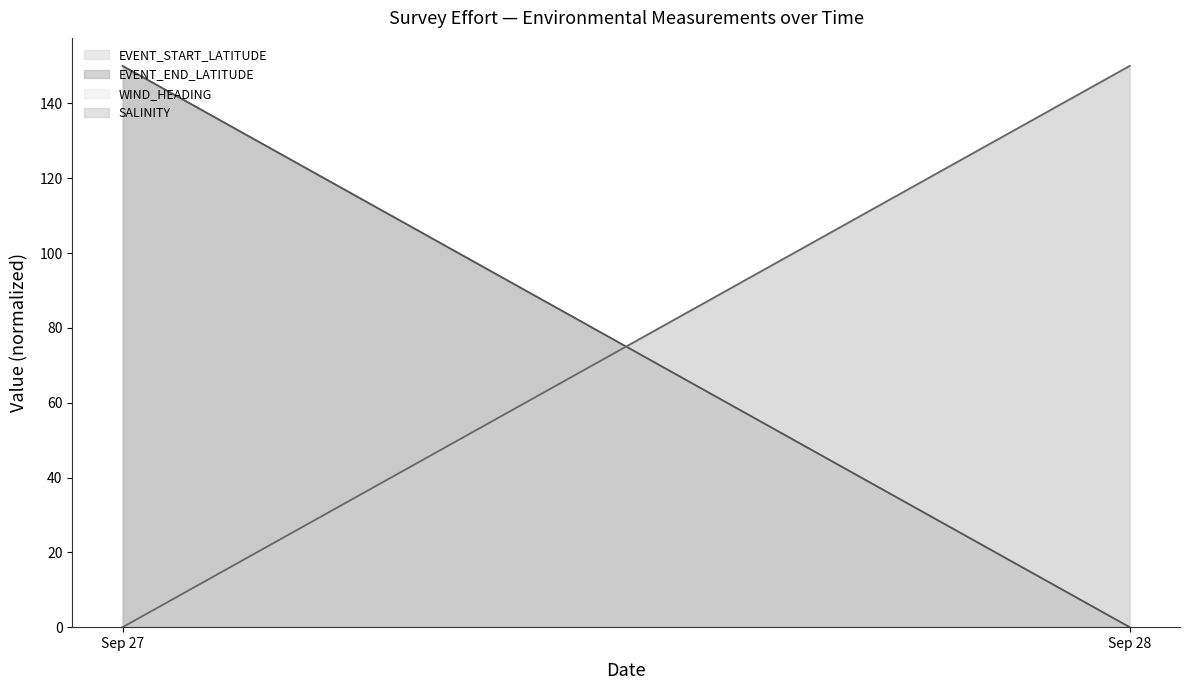

Count the number of data series in this chart.

4